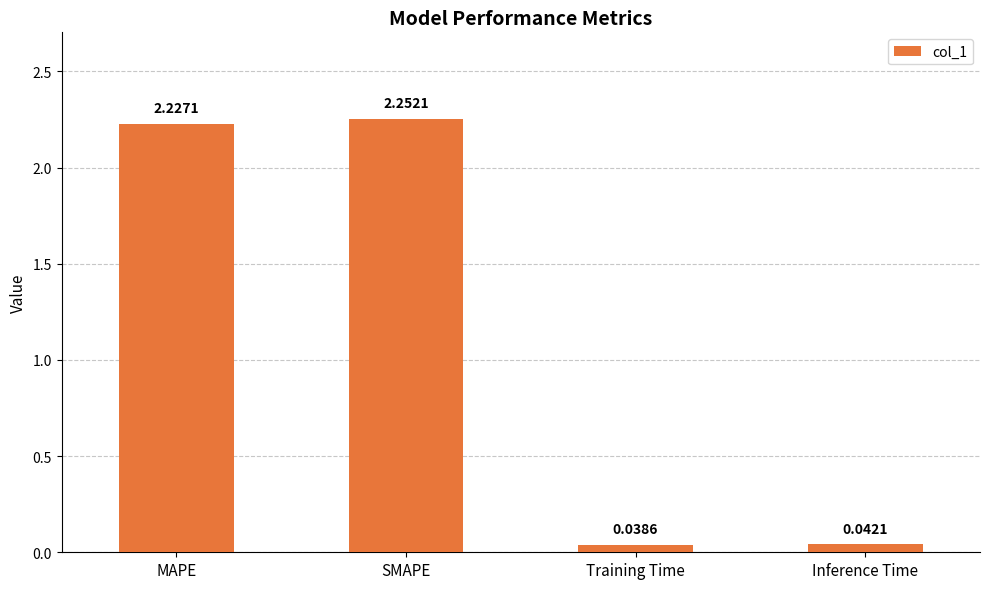

Rank the categories by value from highest to lowest.

SMAPE, MAPE, Inference Time, Training Time